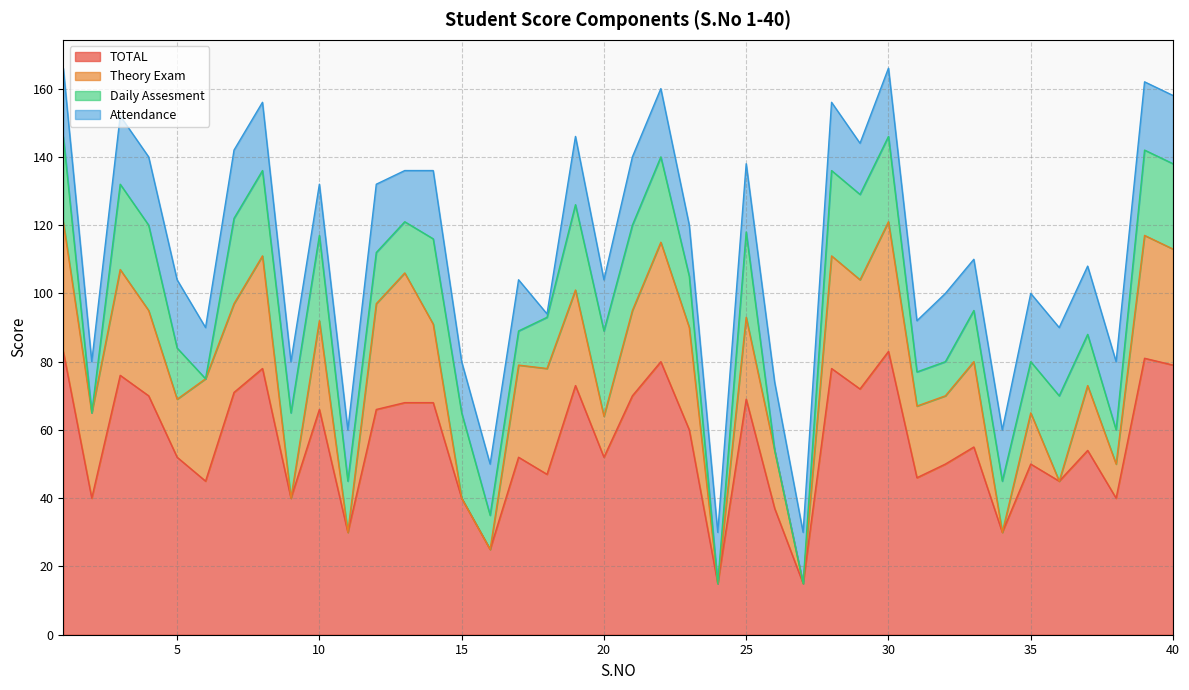

Is it true that TOTAL equals 112 at 12?

False